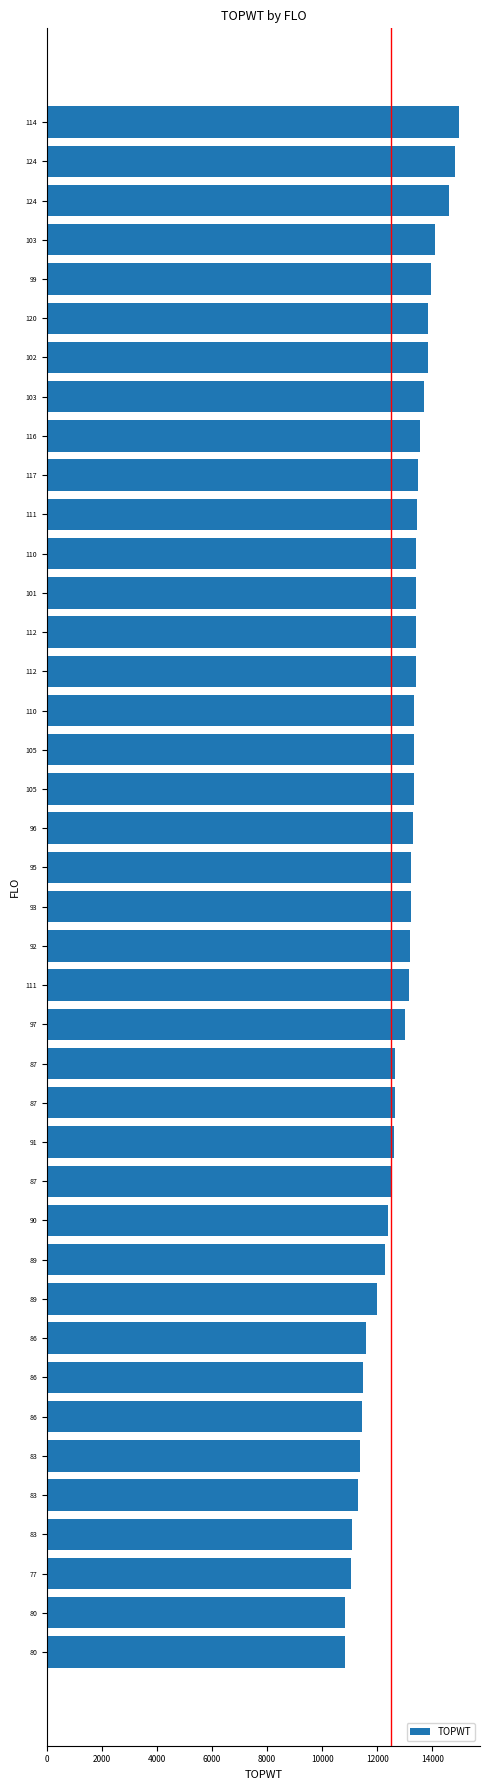

How many data points does each series have?

40